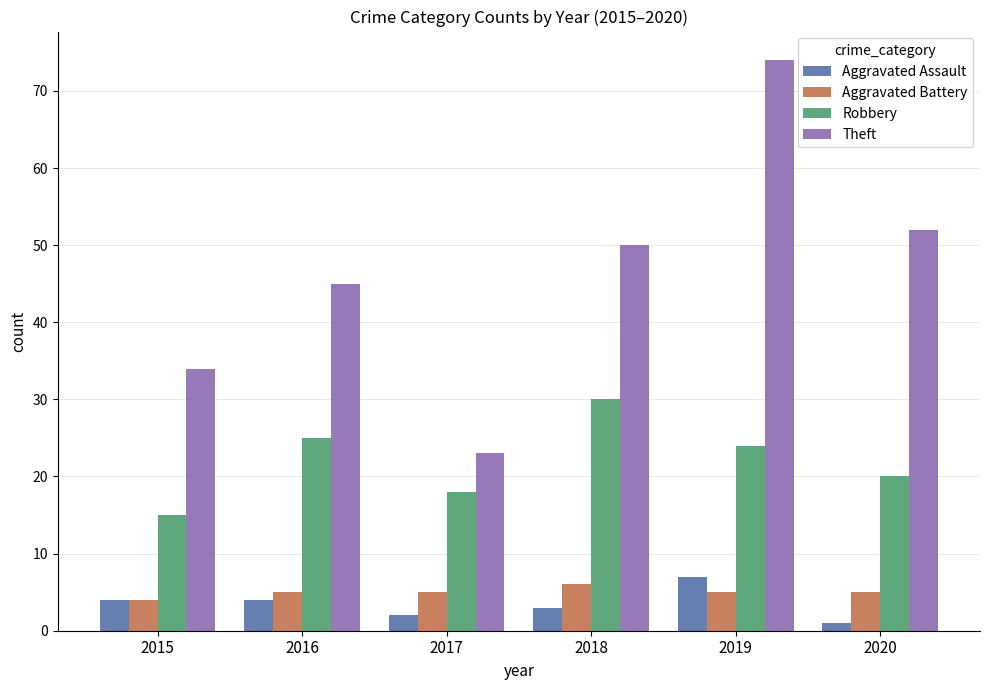

Reading left to right, what are all the values shown in this chart?

Aggravated Assault: 2015=4	2016=4	2017=2	2018=3	2019=7	2020=1
Aggravated Battery: 2015=4	2016=5	2017=5	2018=6	2019=5	2020=5
Robbery: 2015=15	2016=25	2017=18	2018=30	2019=24	2020=20
Theft: 2015=34	2016=45	2017=23	2018=50	2019=74	2020=52